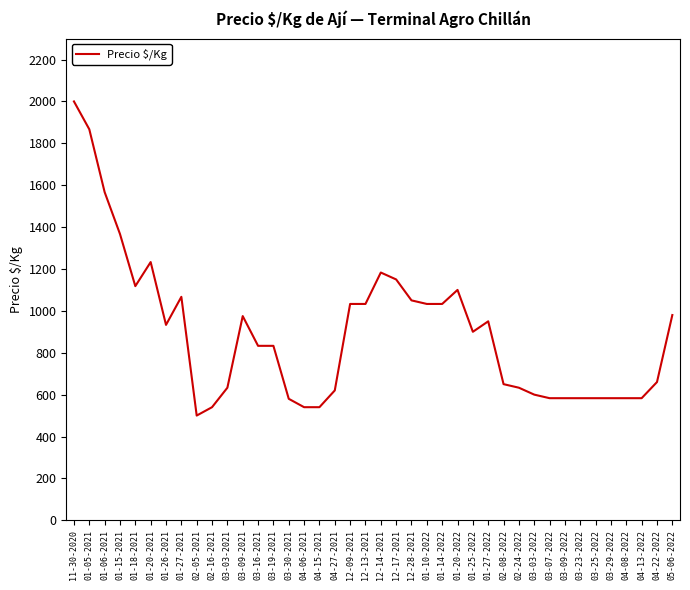

The value at 01-10-2022 is 1033. True or false?

True